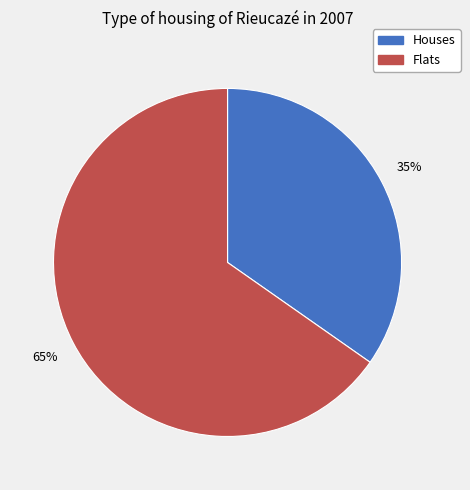

Is there a majority slice in this chart?

Yes